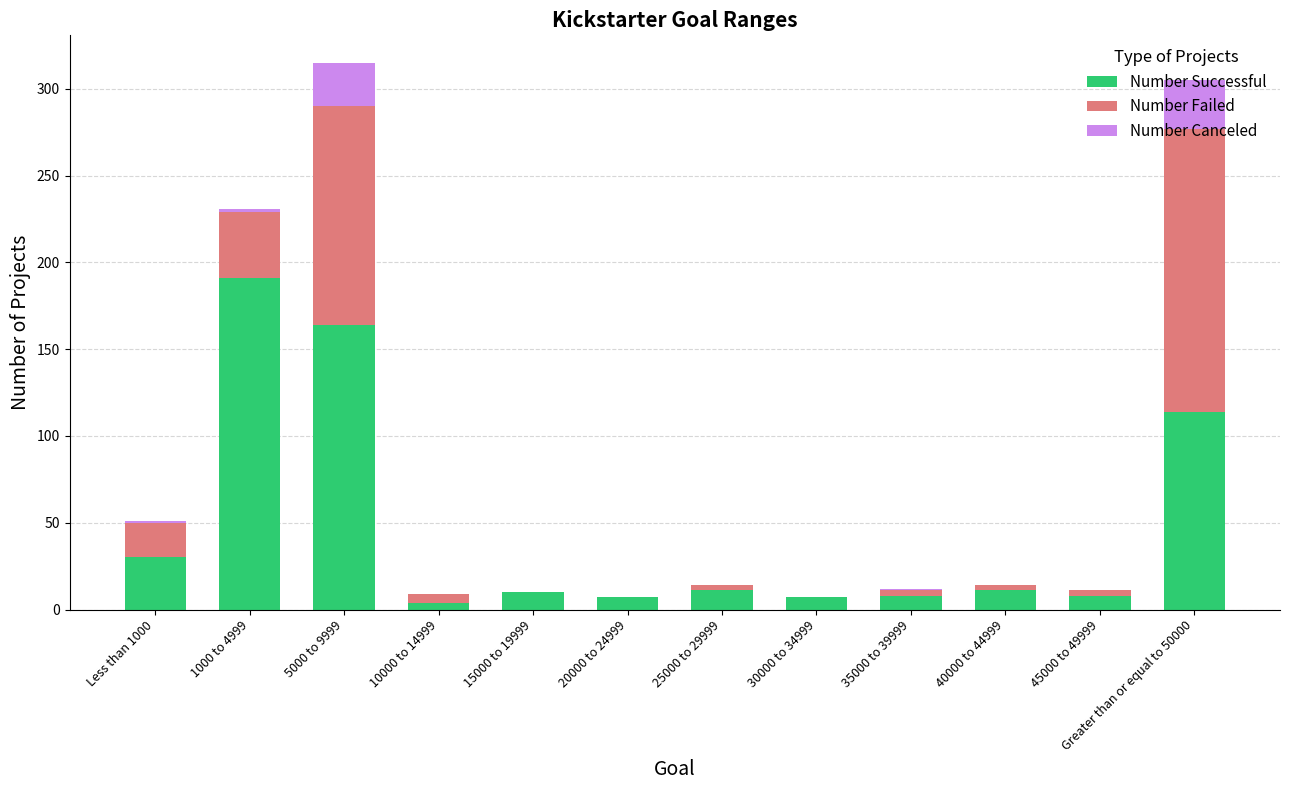

What is the highest value of the Number Successful series?

191